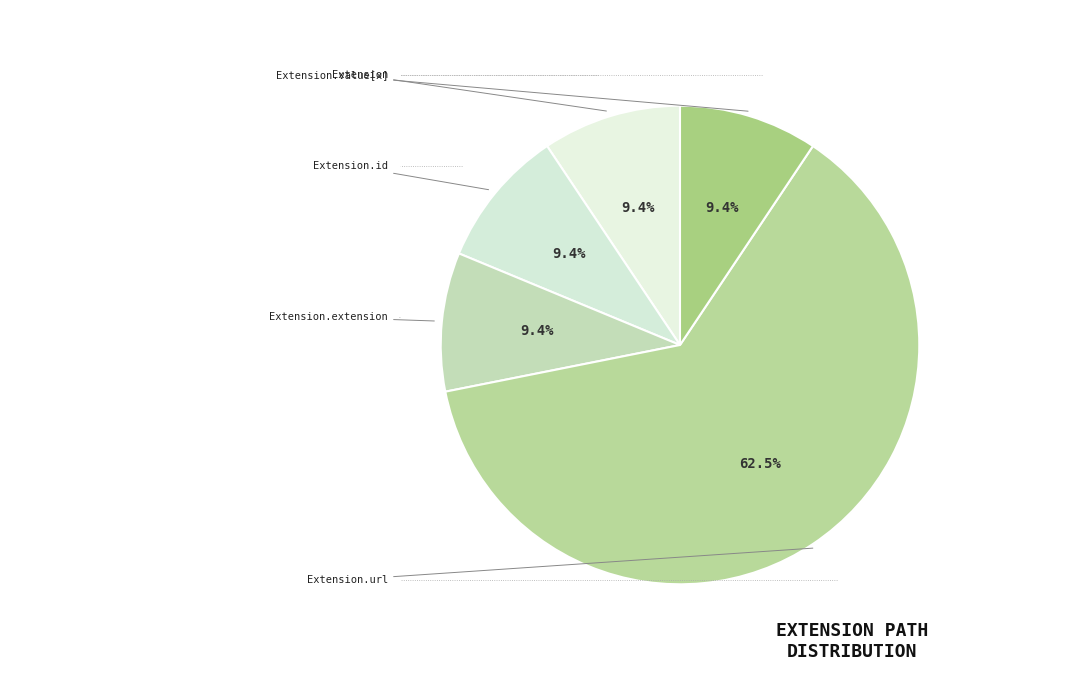

Count the number of slices in the pie.

5